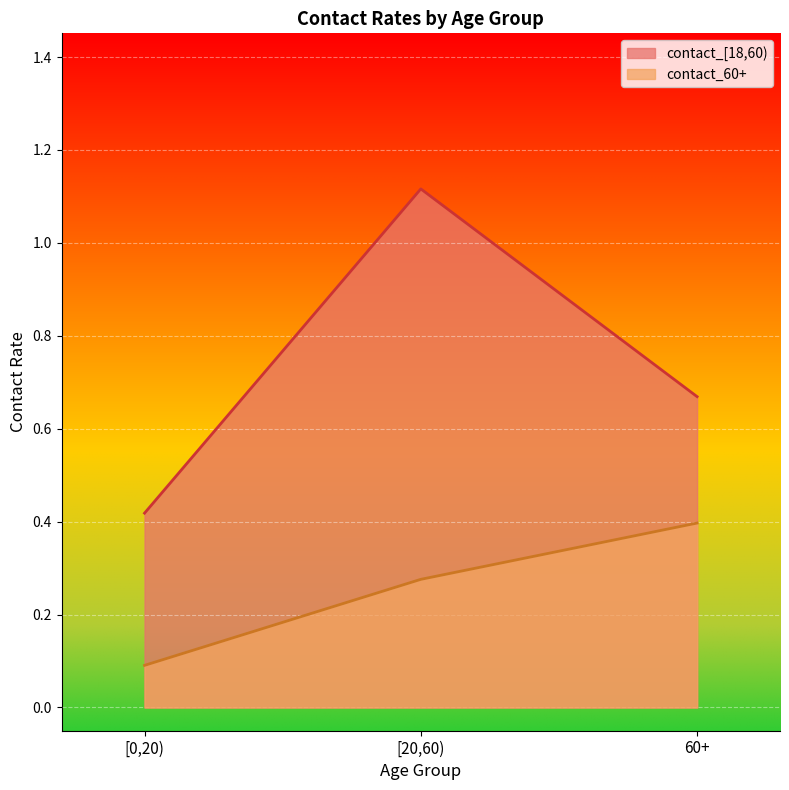

What is the total value across all series at [0,20)?

0.5